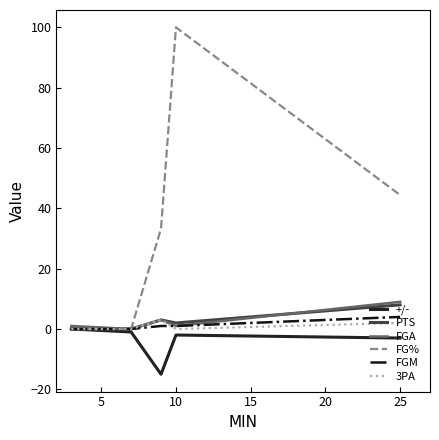

Count the FGA values in the range 1 to 3.

3